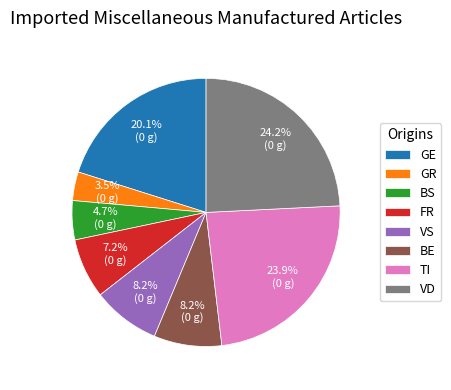

Does any single category account for the majority?

No